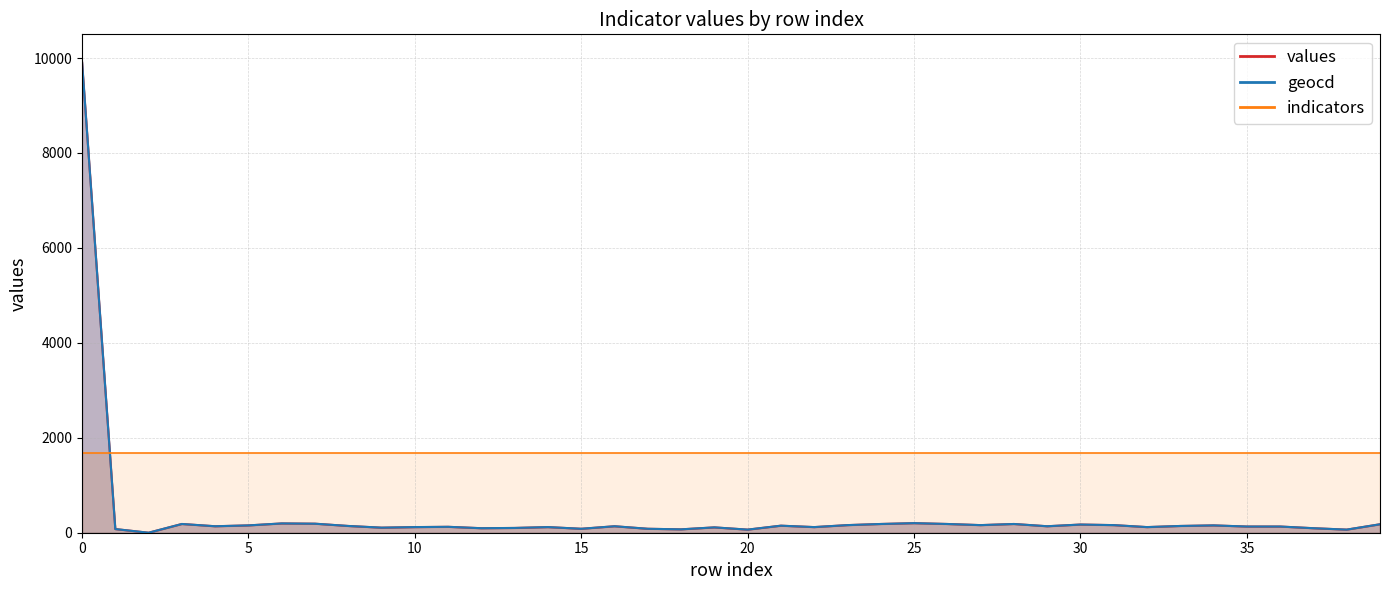

What is the value of the values point at the 9th from the left?

142.0